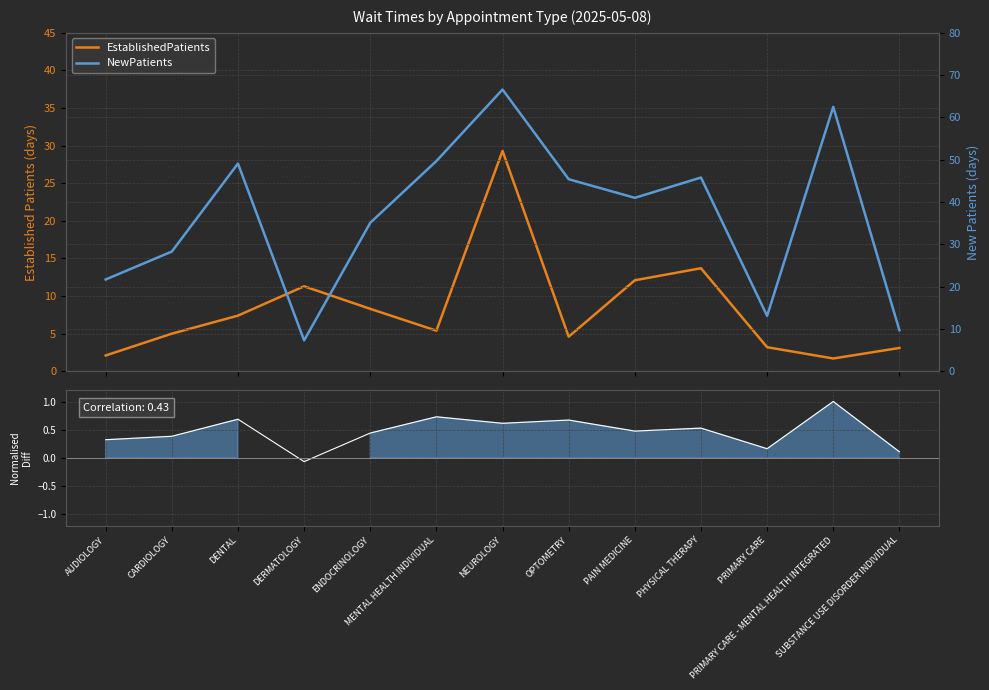

Is it true that EstablishedPatients equals 1.6 at CARDIOLOGY?

False